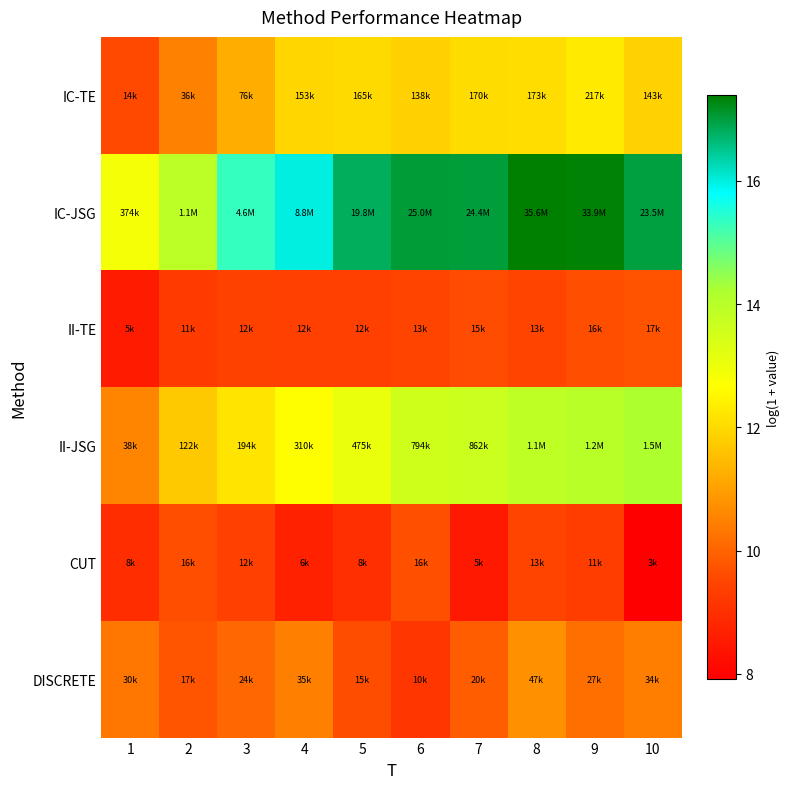

At which category does the chart reach its peak across all series?

8